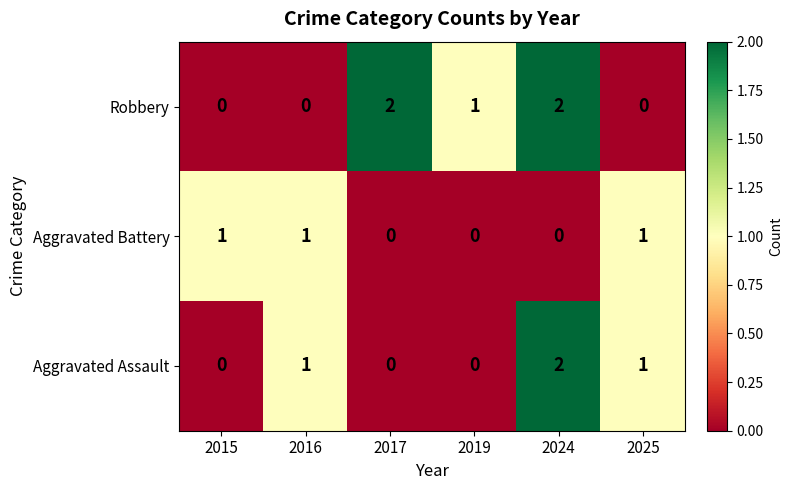

Between 2015 and 2016, which series saw the biggest shift?

Aggravated Assault